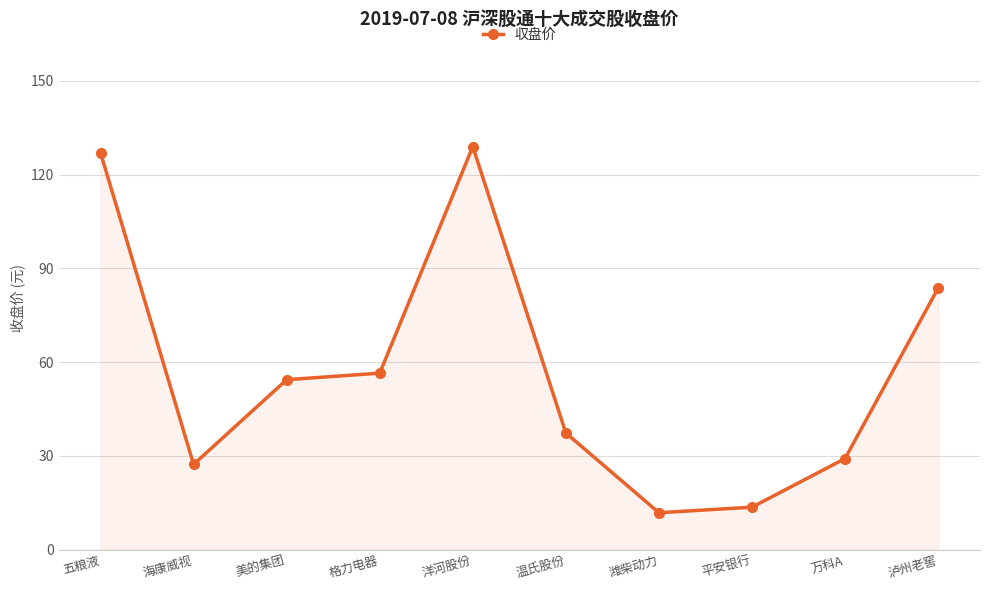

Approximately how many times larger is the value at 洋河股份 compared to 海康威视?

4.7